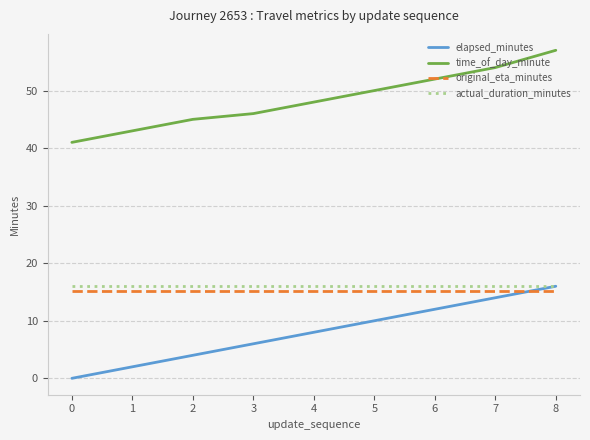

True or false: time_of_day_minute has a value of 23.5 at 7.

False